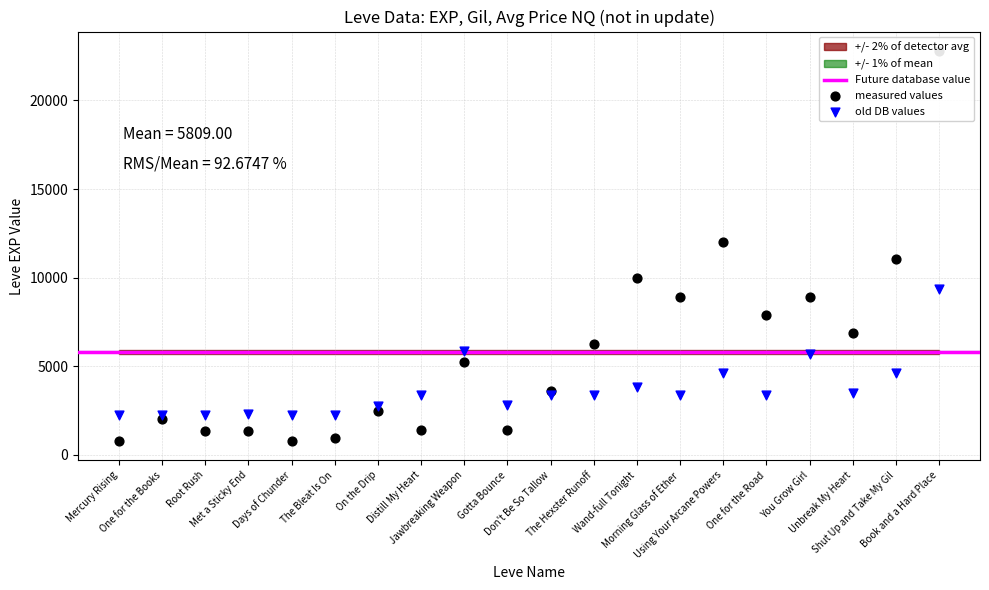

At how many categories does at least one series exceed 21360?

1